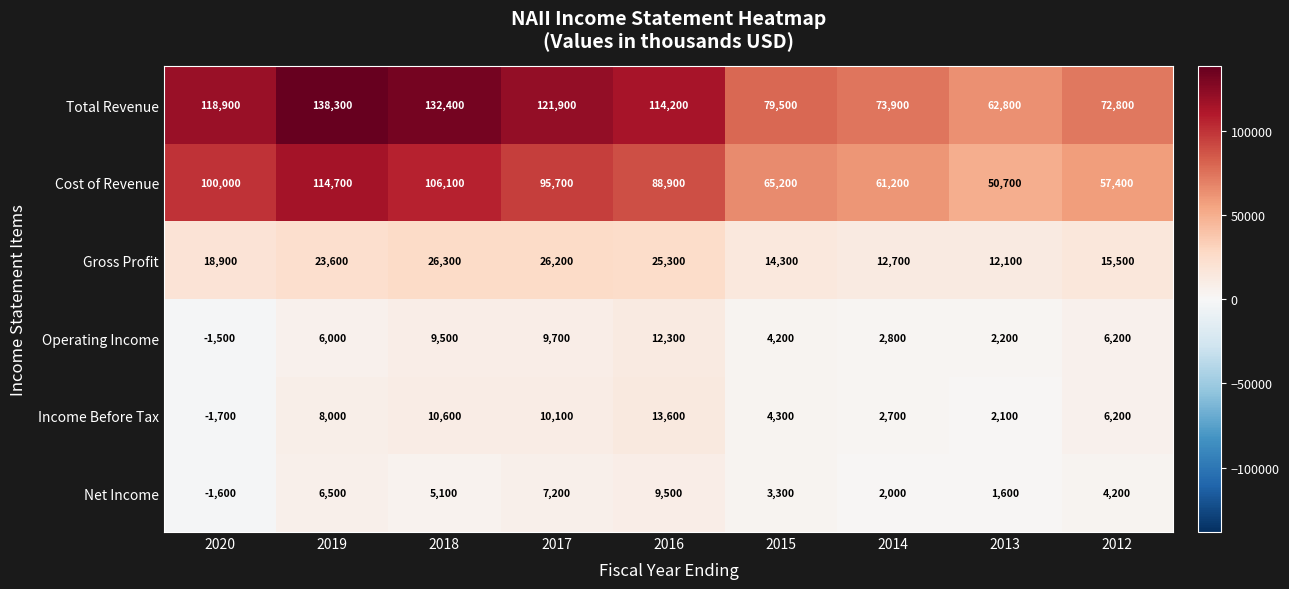

At which label does Cost of Revenue first exceed 88900?

2020